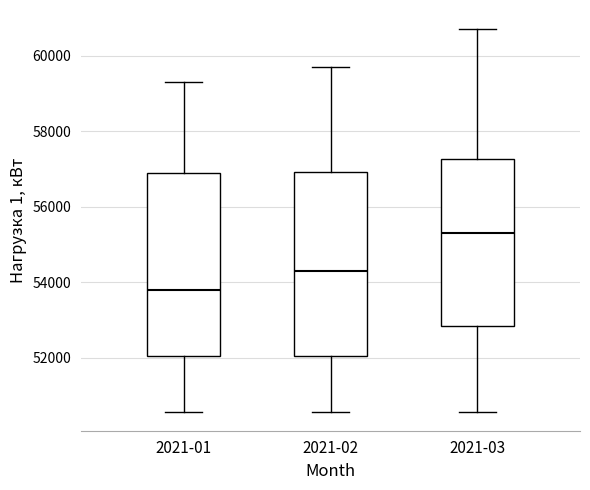

Which box's median line is the lowest?

2021-01